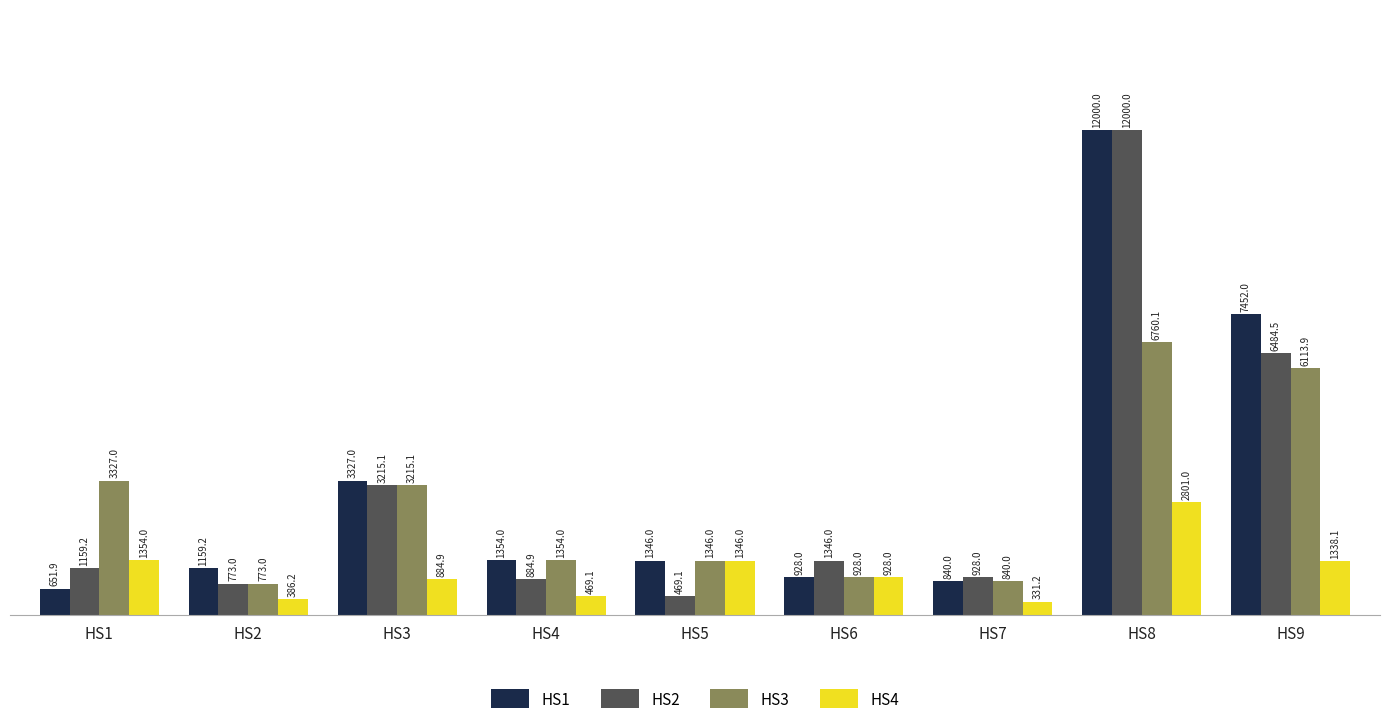

Where does the HS4 series first go above 928?

HS1